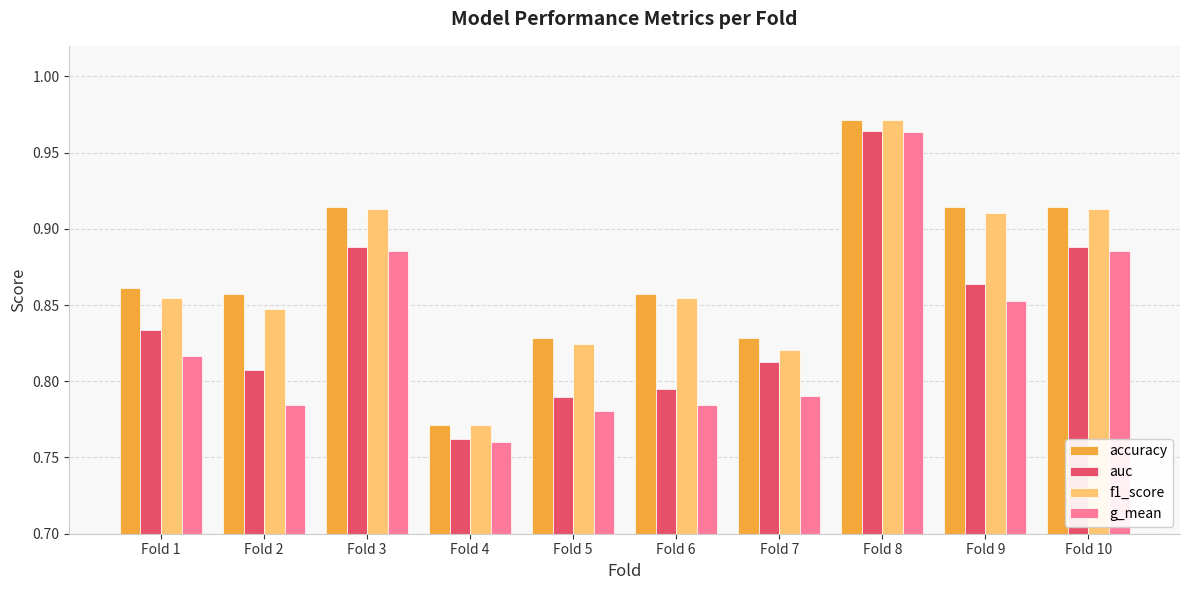

What is the difference between the accuracy values at Fold 8 and Fold 3?

0.1